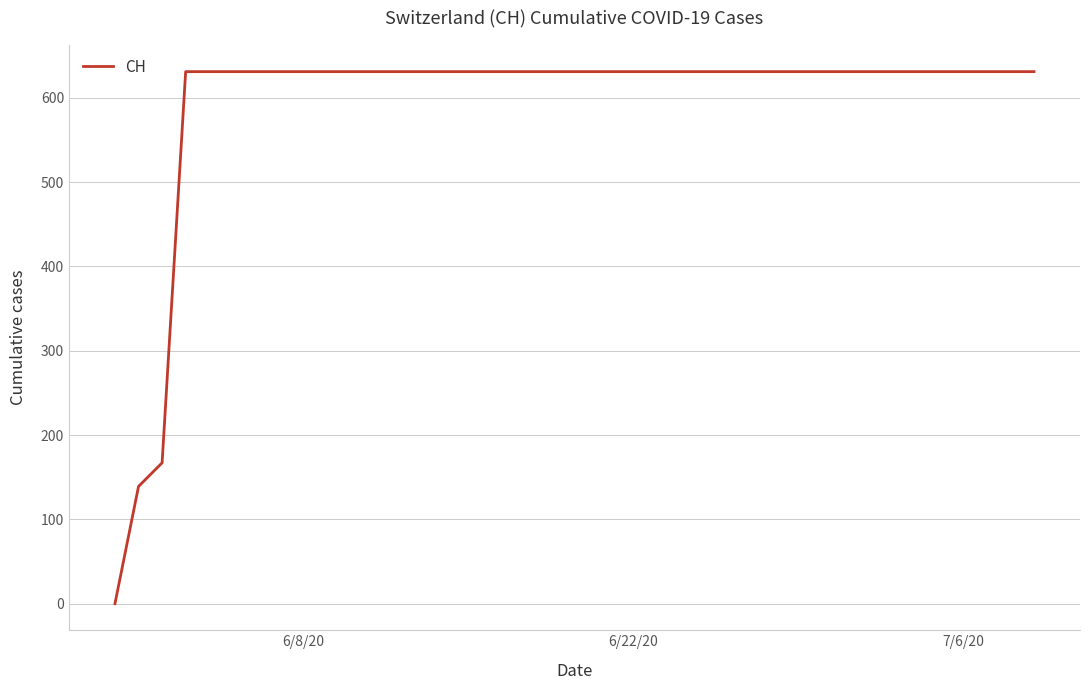

What is the difference between the maximum and minimum values?

631